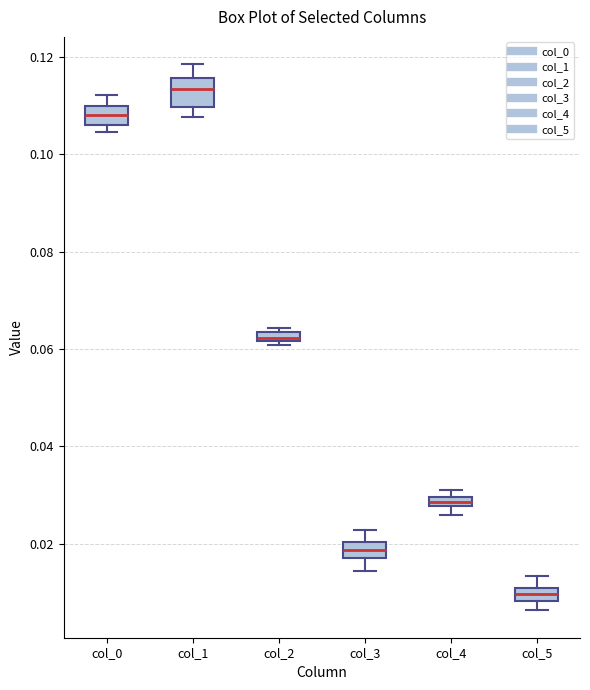

Which box has the highest median line?

col_1